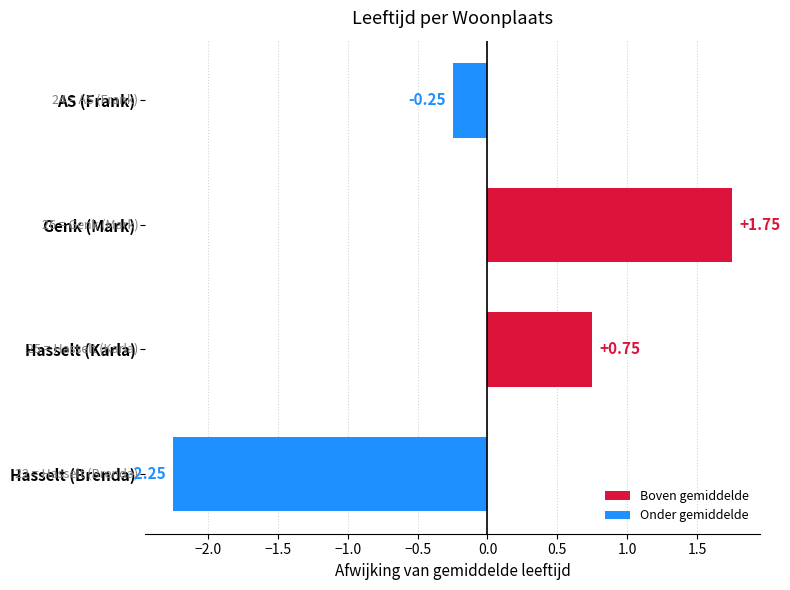

What is the change in value from Genk (Mark) to AS (Frank)?

-2.0